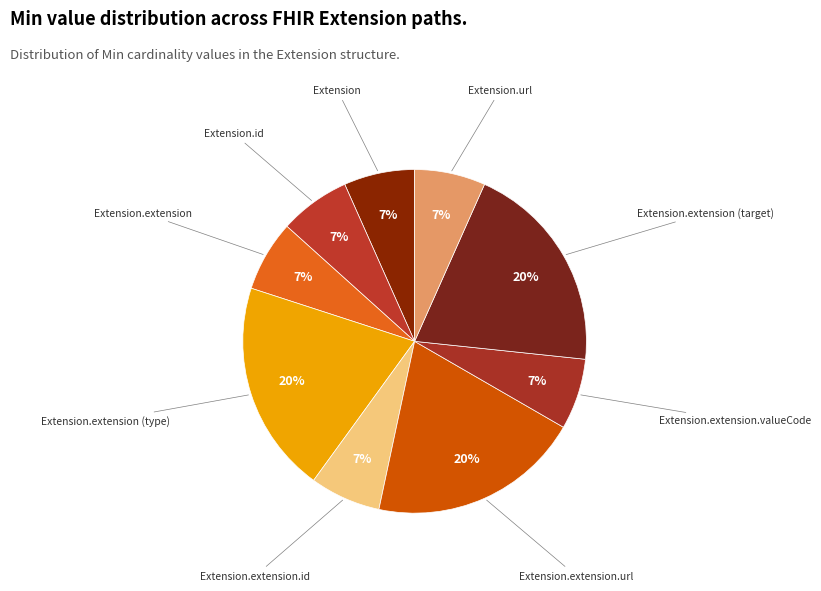

Count the number of slices in the pie.

9